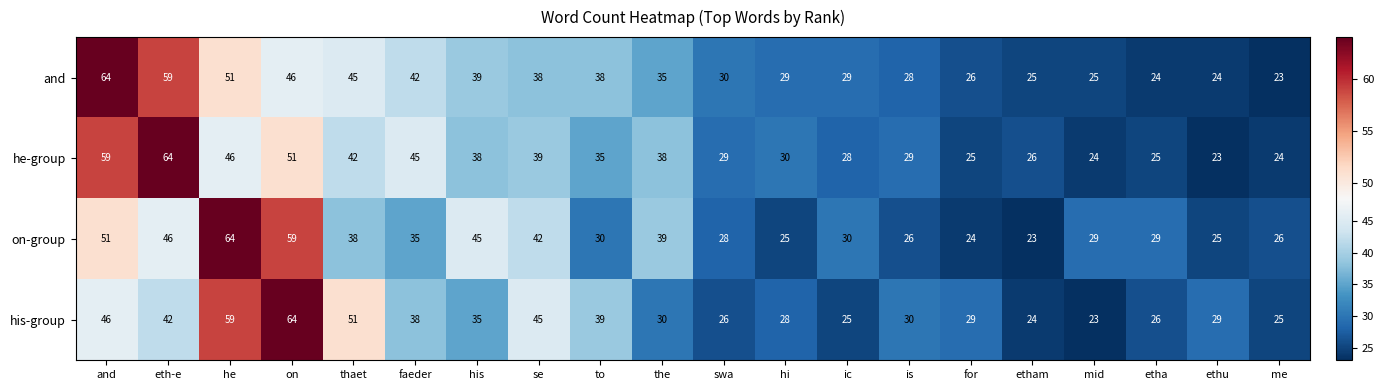

At mid, list the series in order from smallest to largest.

his-group, he-group, and, on-group